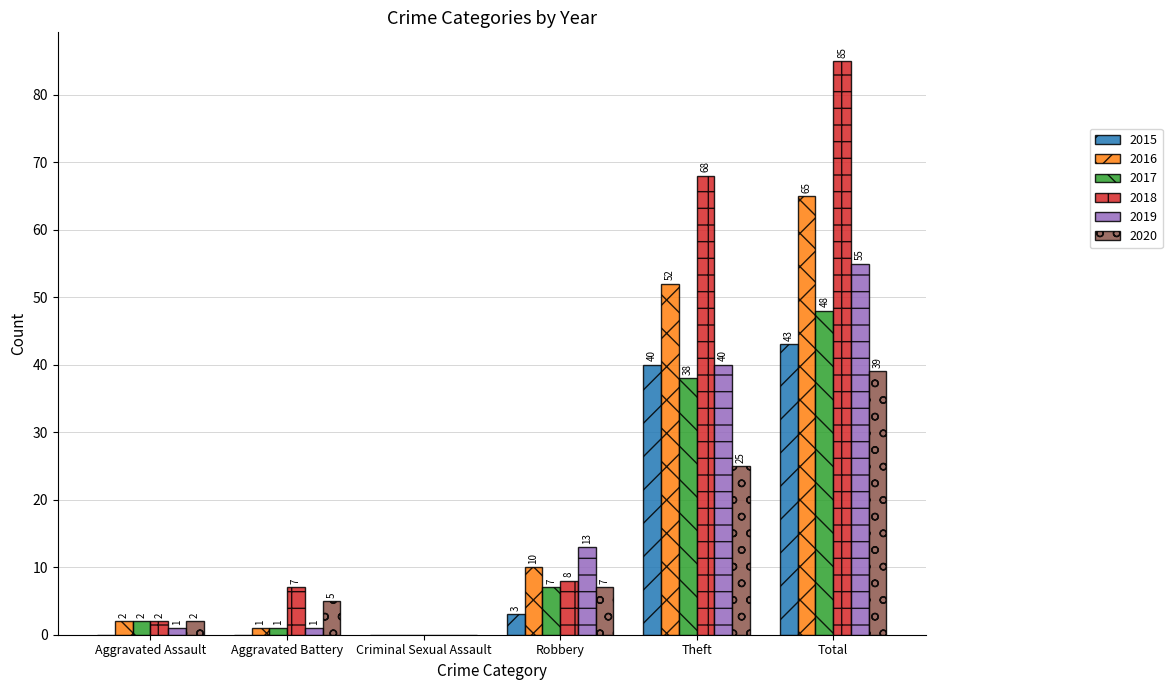

Which category has the highest value across all series?

Total